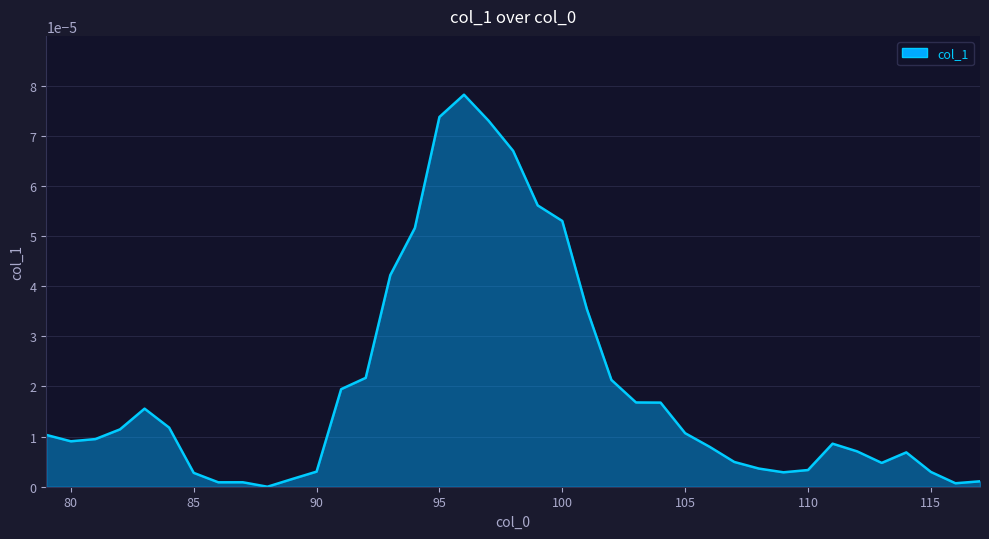

How many lines are shown in the chart?

1